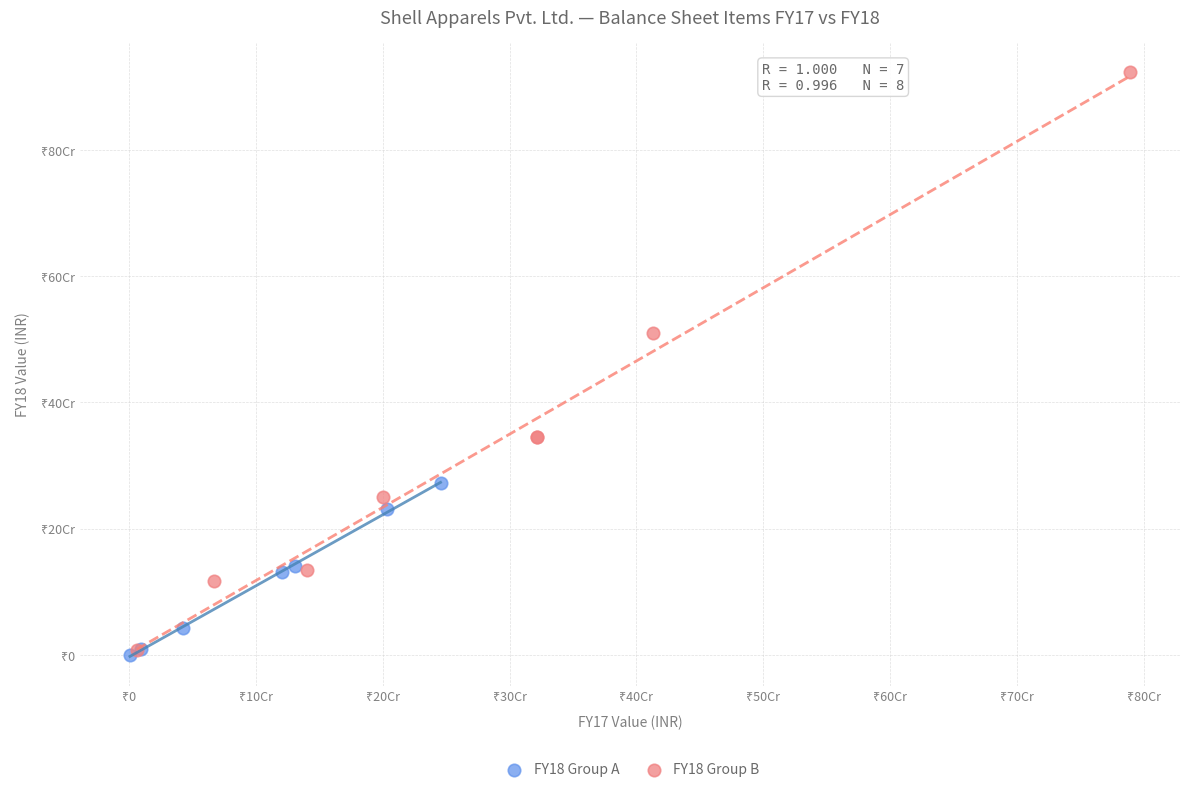

What are all the series names shown in the legend?

FY18 Group A, FY18 Group B